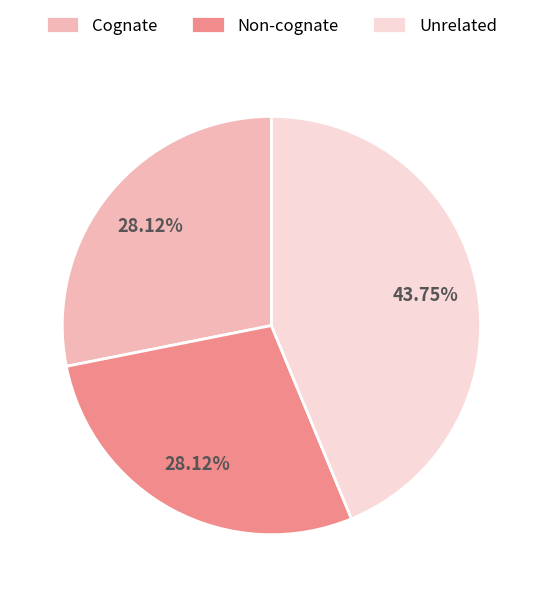

Is there any slice that represents more than half of the pie?

No